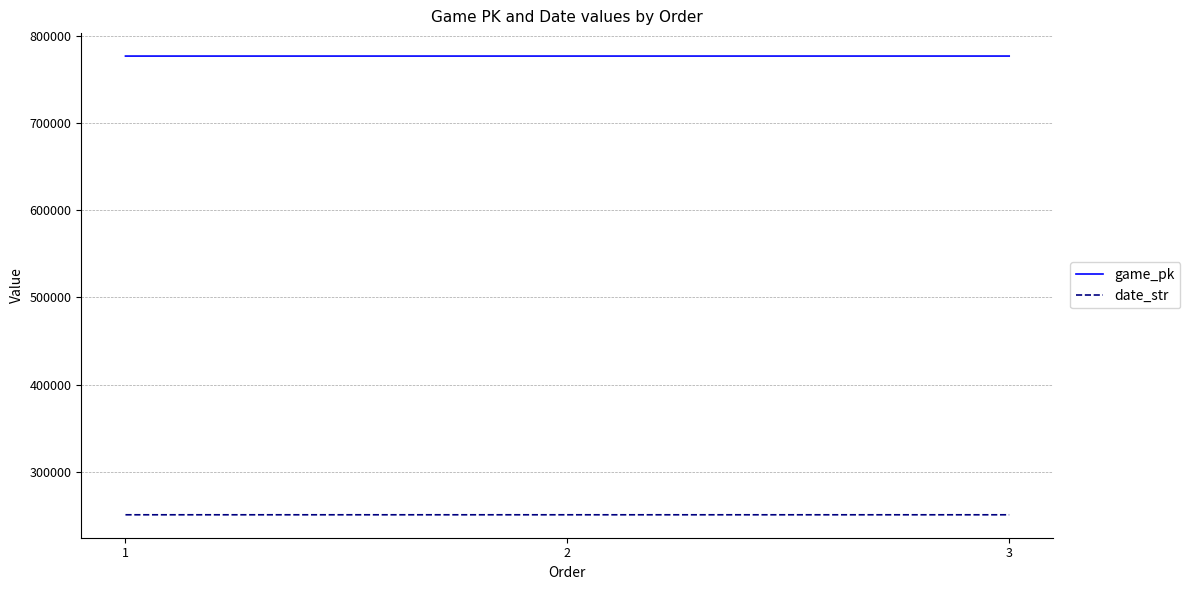

At 2, list the series in order from smallest to largest.

date_str, game_pk